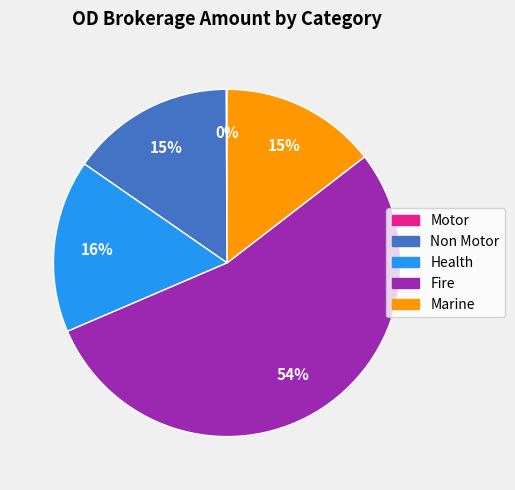

To the nearest percent, what is the difference between the largest and smallest slice percentages?

54%